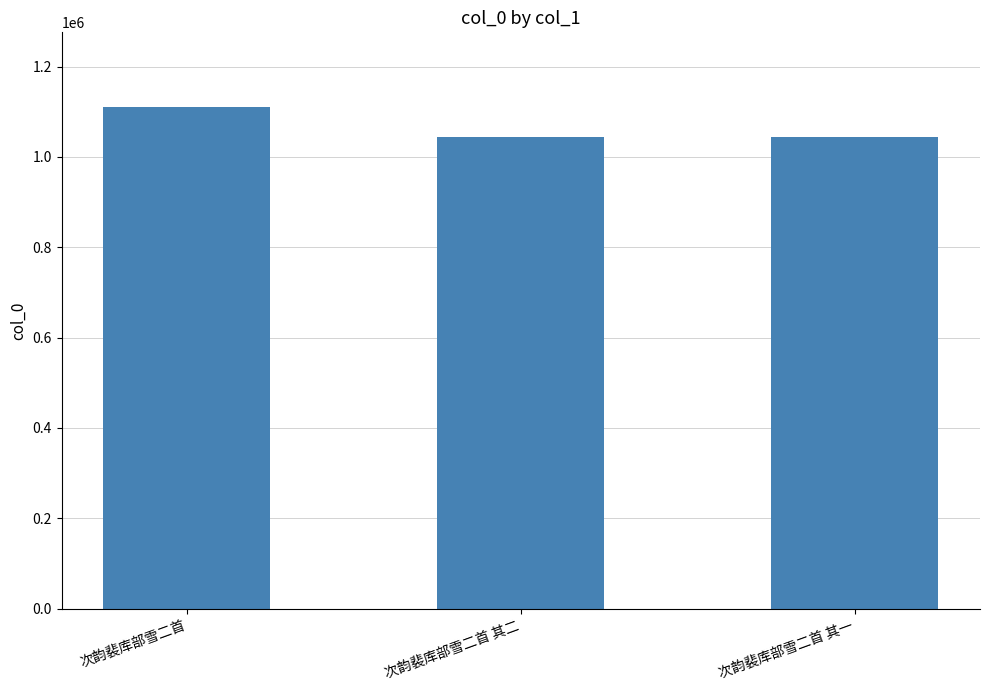

True or false: the data shows 294216 at 次韵裴库部雪二首 其一.

False